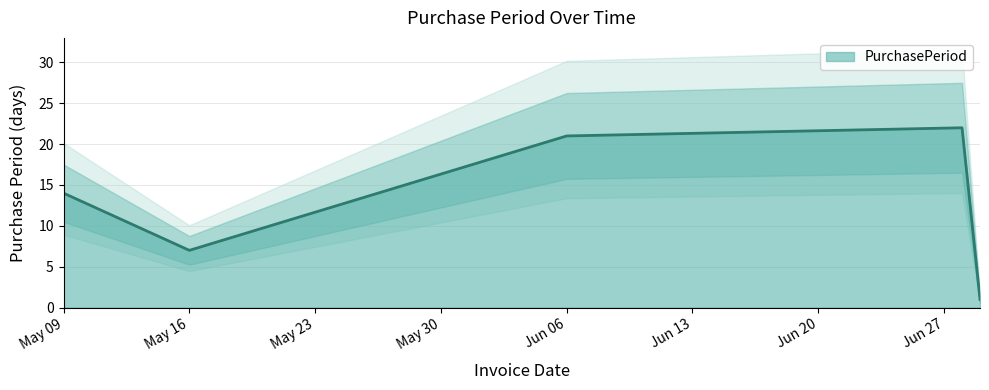

How many data points are less than 14?

2